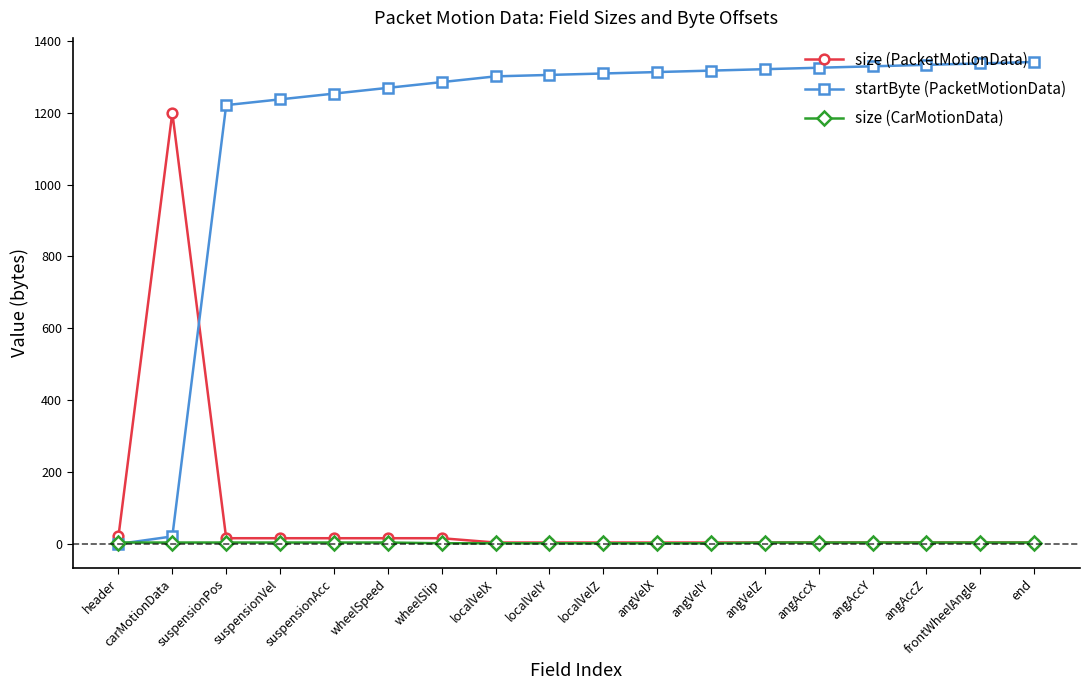

What is the approximate value of size (CarMotionData) at angVelX?

2